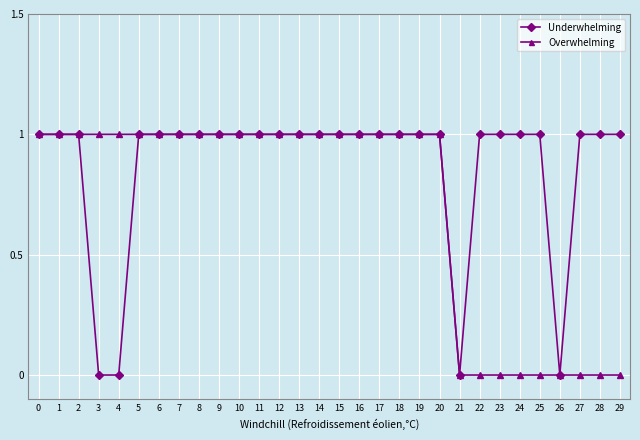

What are all the series names shown in the legend?

Underwhelming, Overwhelming